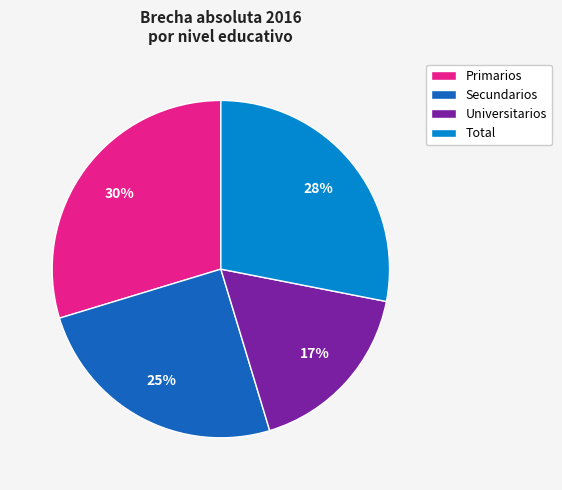

Do Primarios and Secundarios together represent more than half of the pie?

Yes